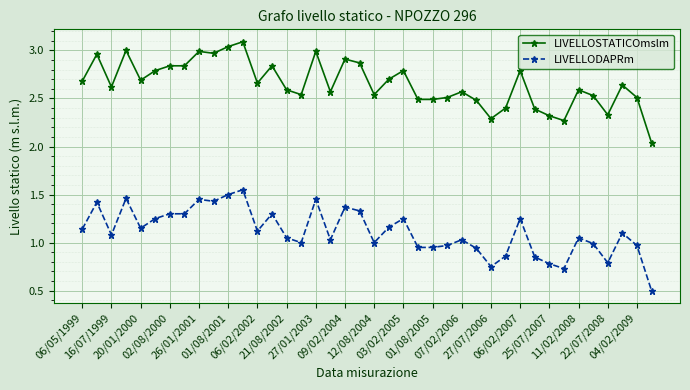

At how many categories does at least one series exceed 1?

40